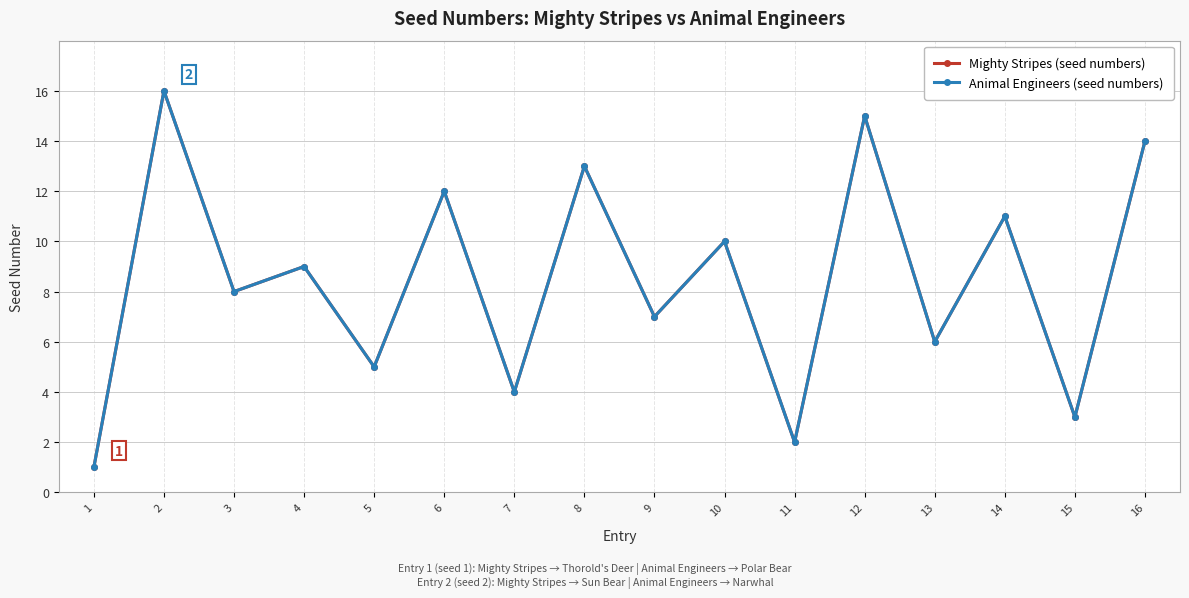

What is the minimum value shown in the chart?

1